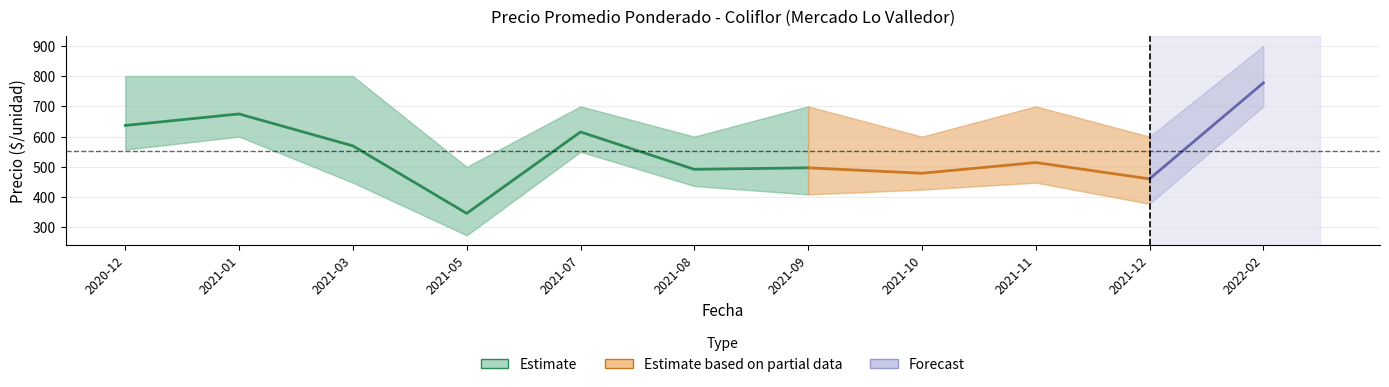

At how many categories does at least one series exceed 869?

1